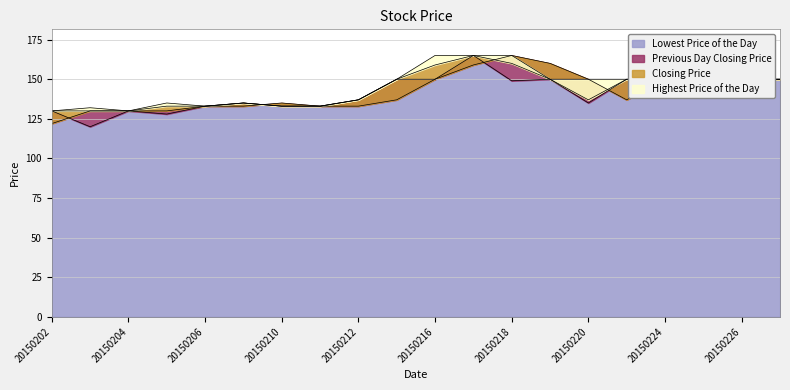

True or false: Highest Price of the Day and Lowest Price of the Day cross at least once.

False